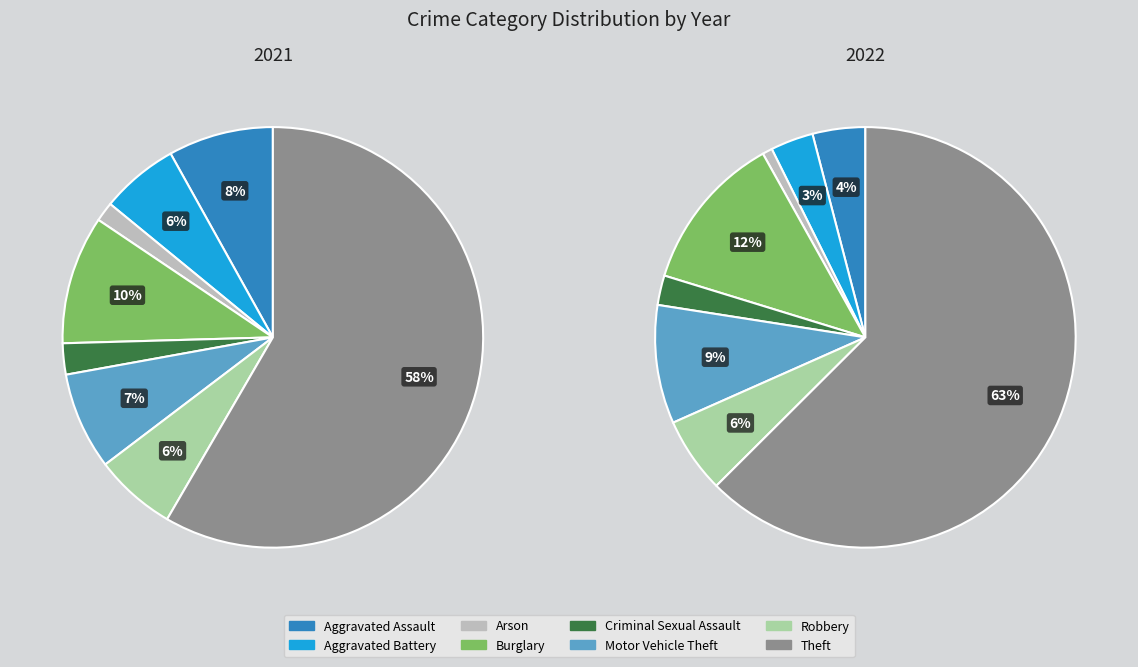

Count the number of slices in the pie.

8